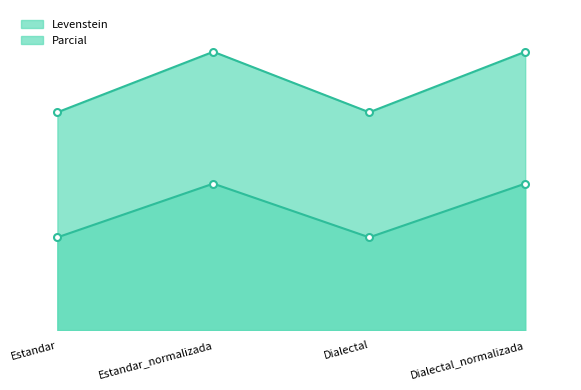

True or false: Parcial and Levenstein intersect in this chart.

False